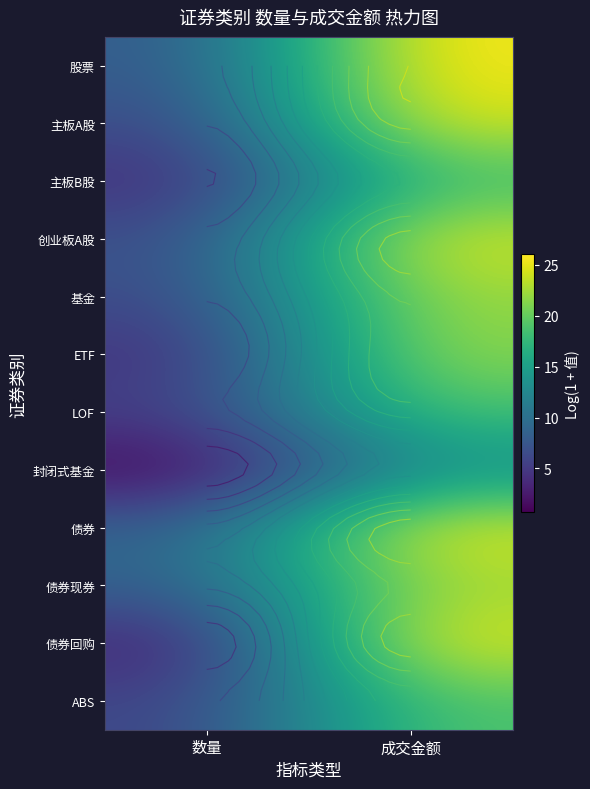

Is the value of 主板B股 at 成交金额 greater than the value of 债券回购 at 成交金额?

No